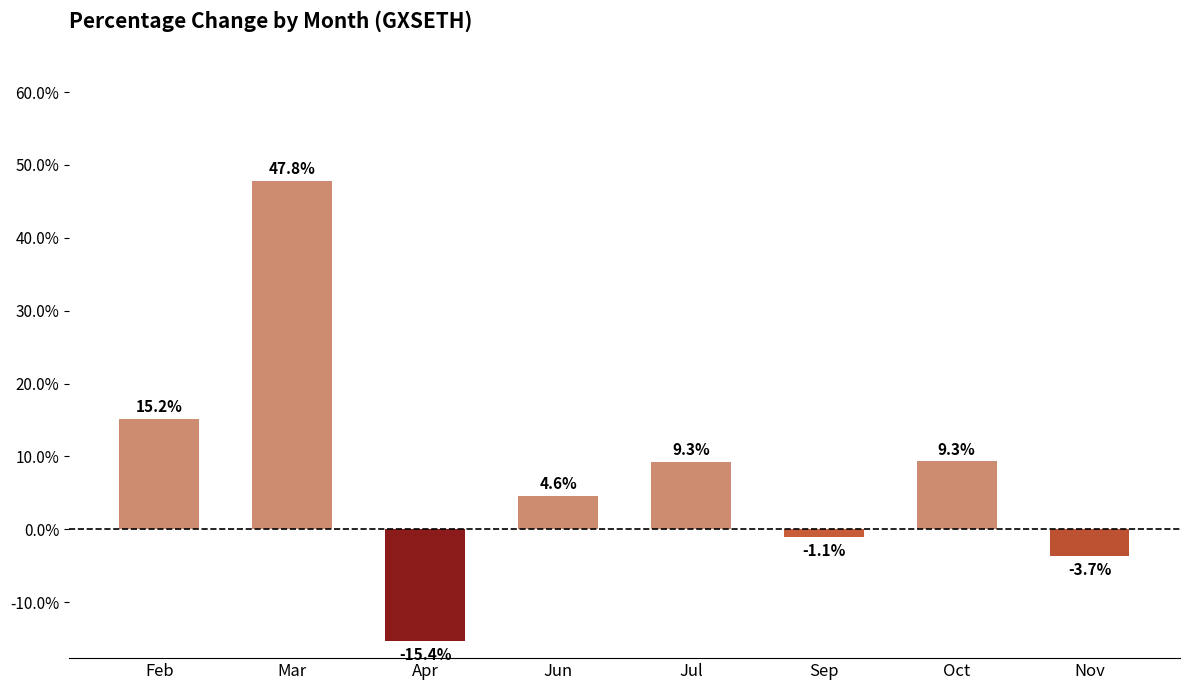

What position from the left is Jul?

5